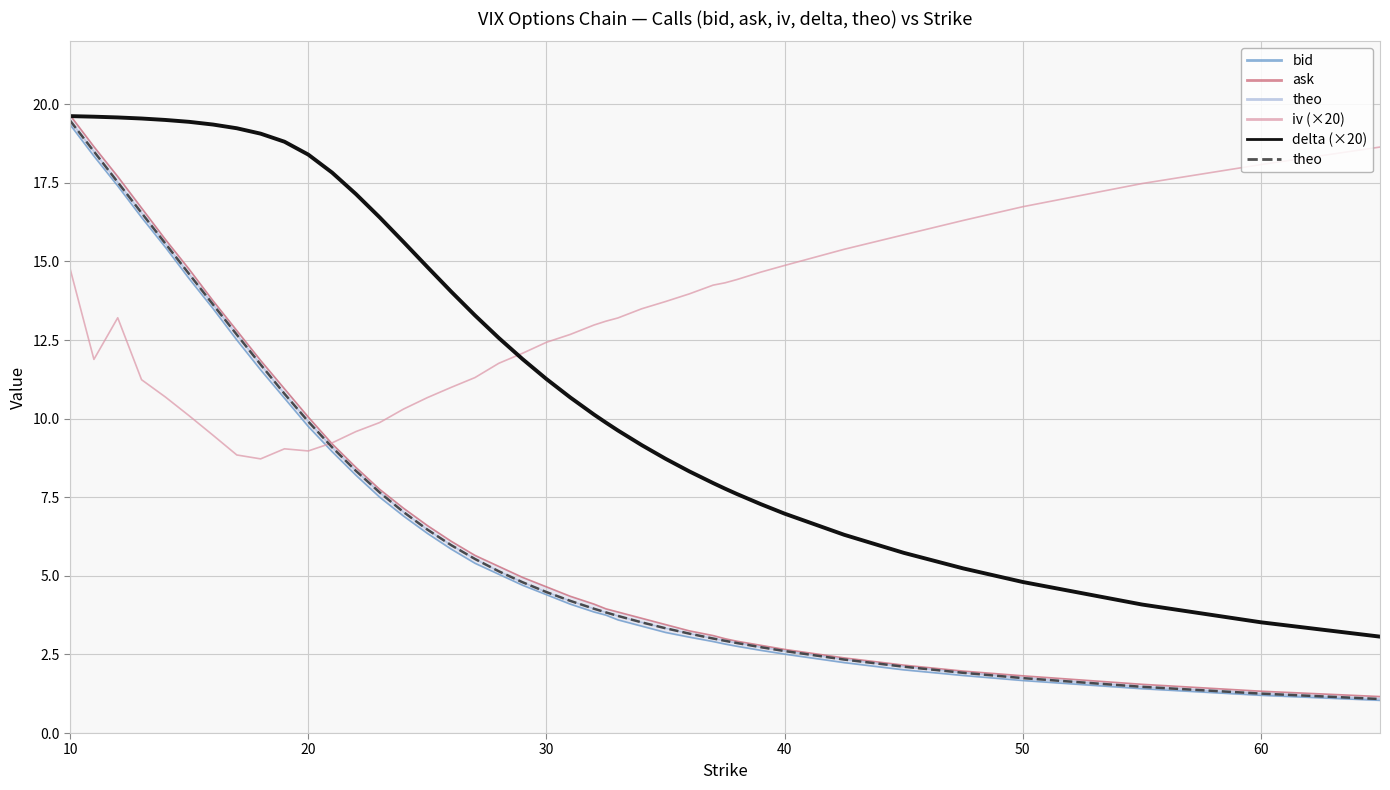

How many lines are shown in the chart?

5